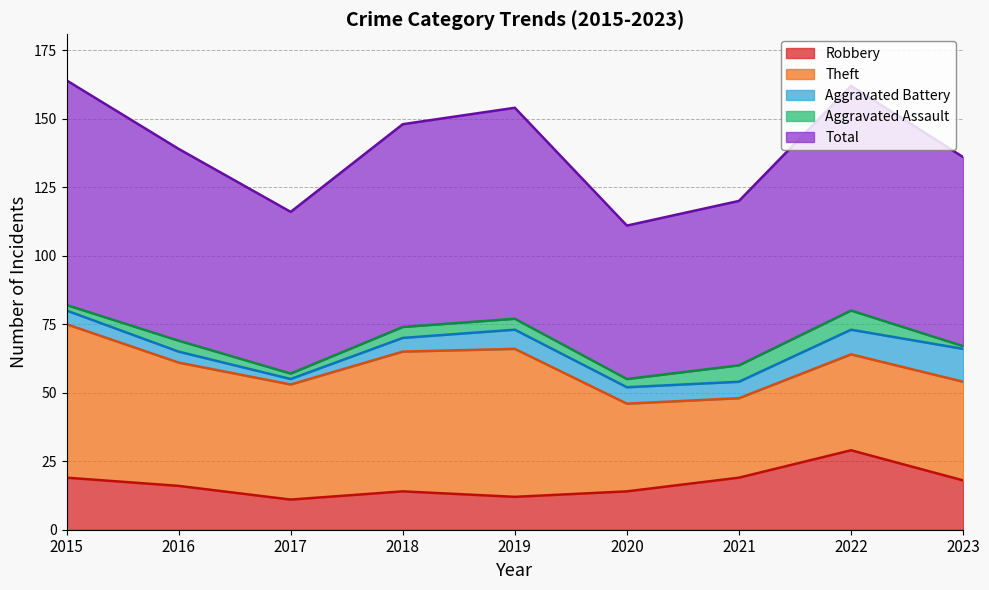

Rank the series at 2022 from highest to lowest value.

Total, Theft, Robbery, Aggravated Battery, Aggravated Assault